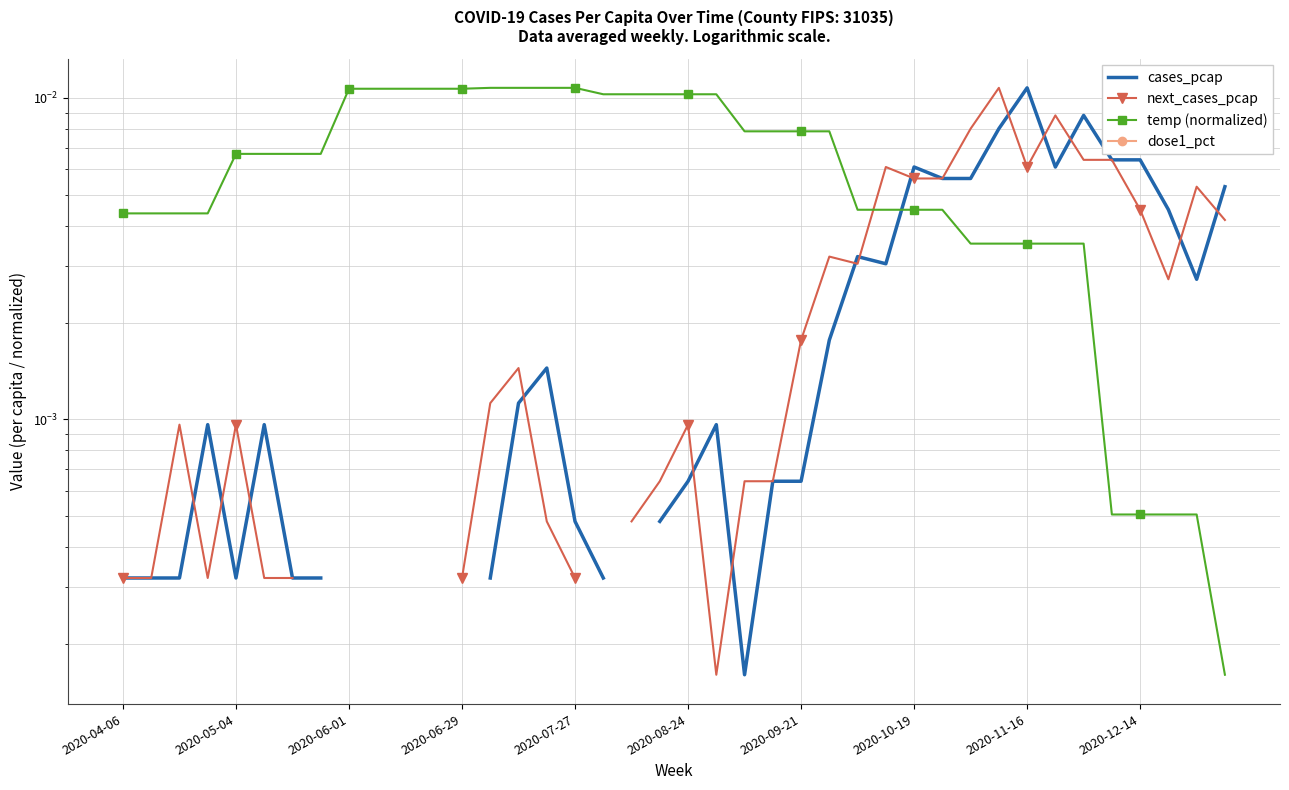

Which series has the largest range (max minus min)?

cases_pcap